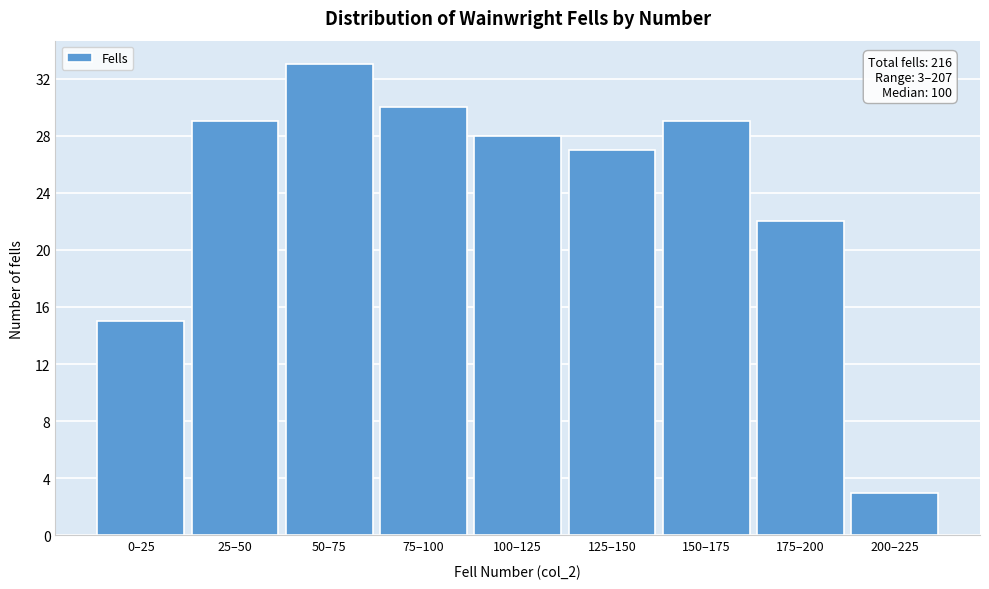

Reading right to left, transcribe all the data shown in this chart.

200–225=3	175–200=22	150–175=29	125–150=27	100–125=28	75–100=30	50–75=33	25–50=29	0–25=15